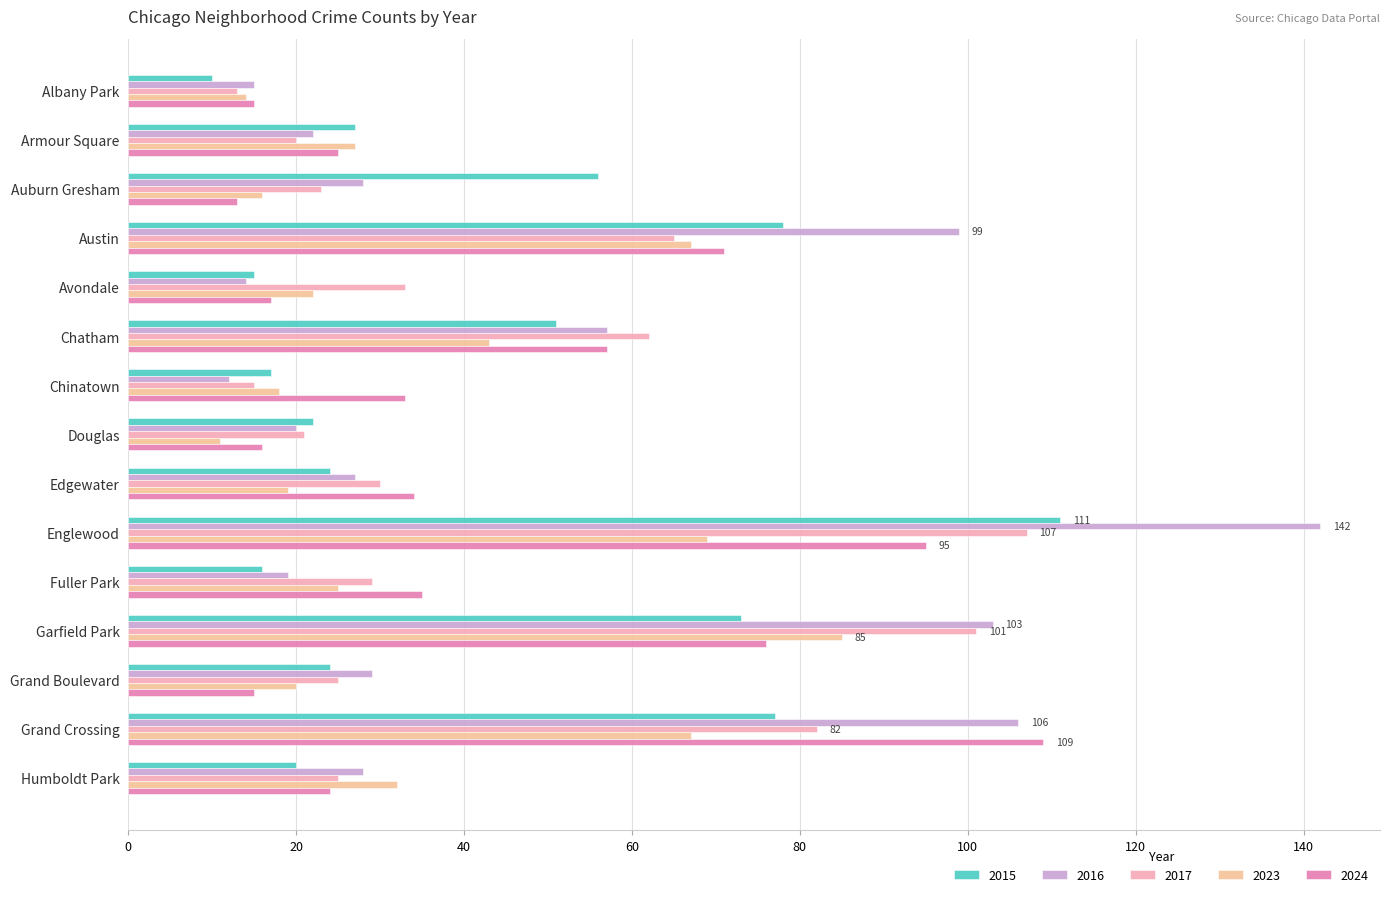

How many values in the 2017 series are below 29?

7